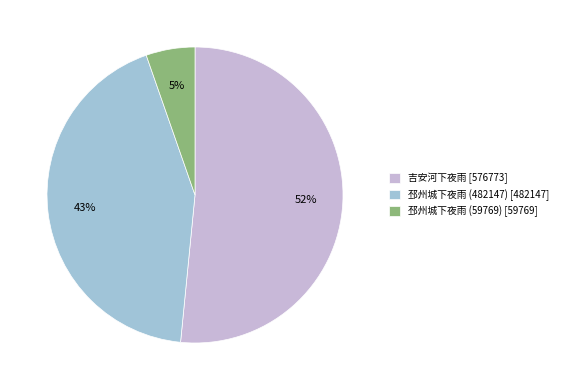

How many segments does this pie chart have?

3